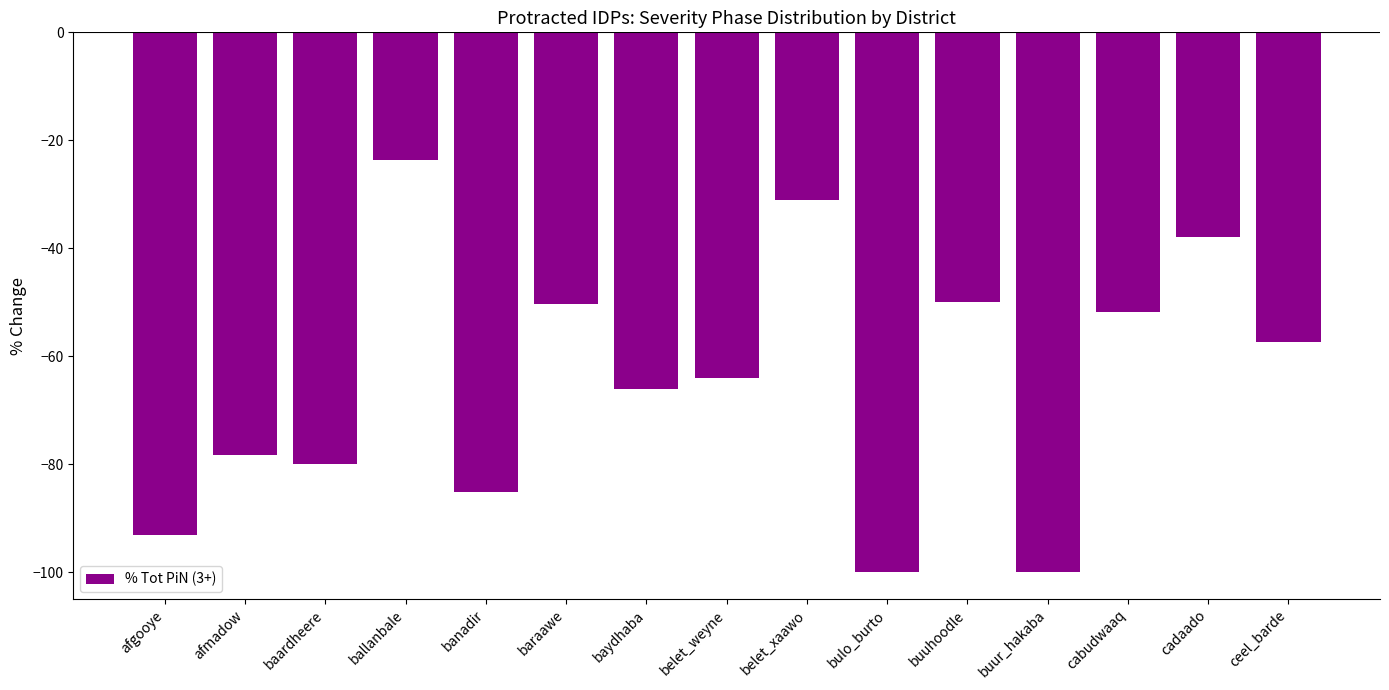

What is the maximum value shown in the chart?

-23.6